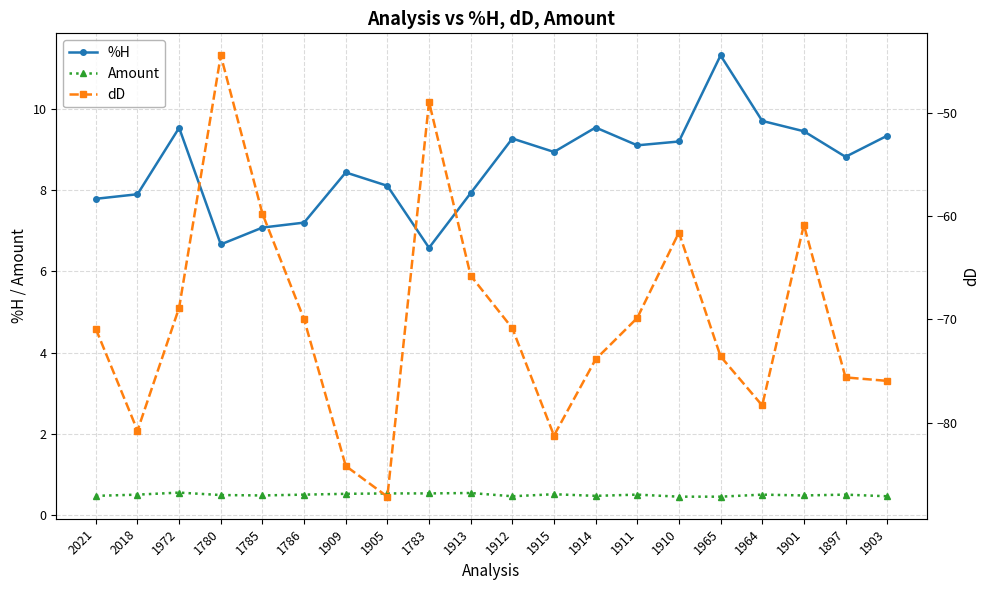

What is the difference between the highest and lowest values at 1912?

80.1